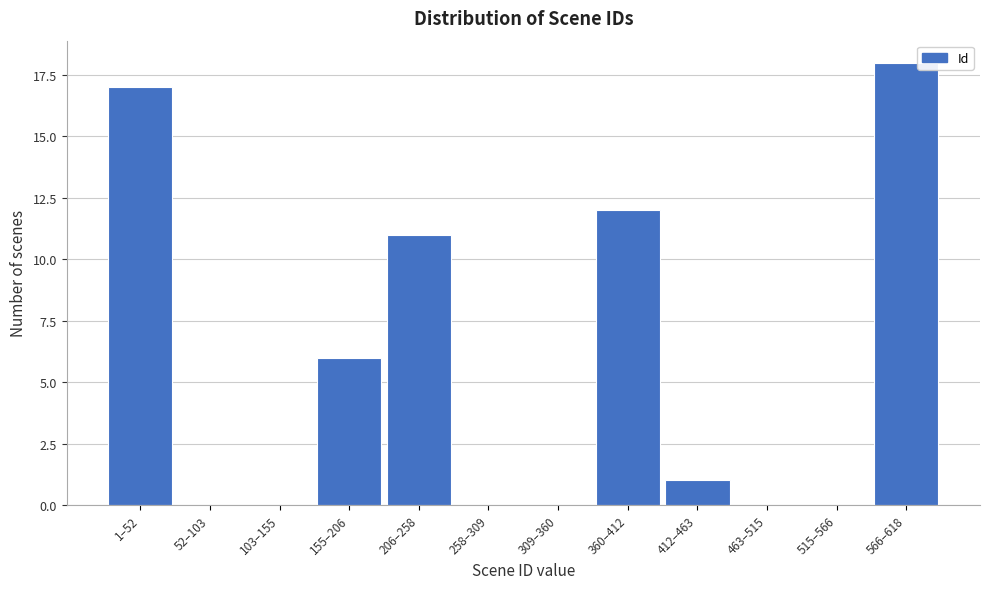

Reading left to right, list all the values displayed in this chart.

1–52=17	52–103=0	103–155=0	155–206=6	206–258=11	258–309=0	309–360=0	360–412=12	412–463=1	463–515=0	515–566=0	566–618=18